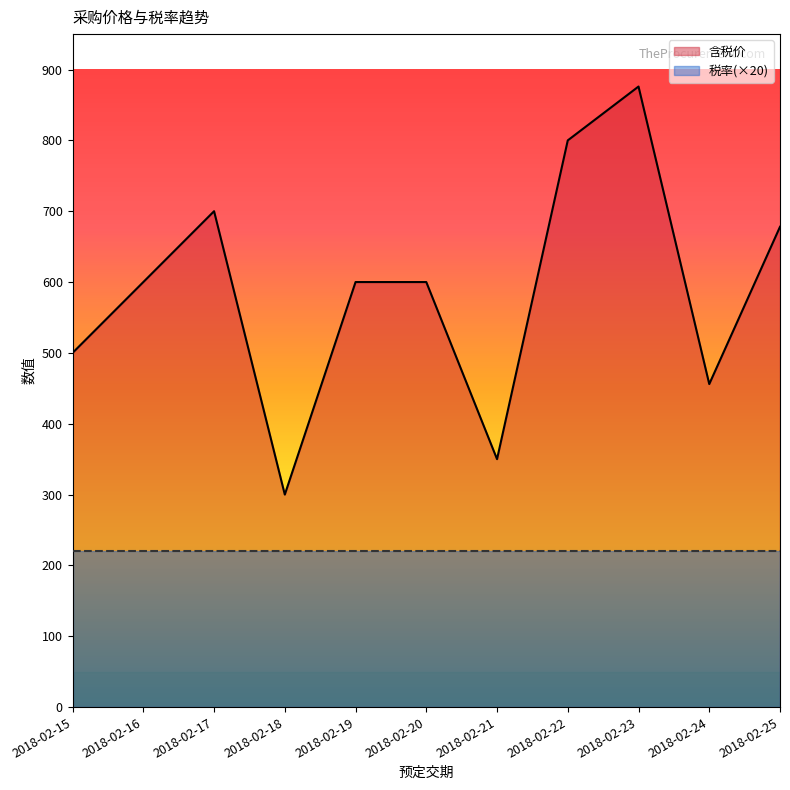

Reading left to right, what are all the values shown in this chart?

2018-02-15=500	2018-02-16=600	2018-02-17=700	2018-02-18=300	2018-02-19=600	2018-02-20=600	2018-02-21=350	2018-02-22=800	2018-02-23=876	2018-02-24=456	2018-02-25=678